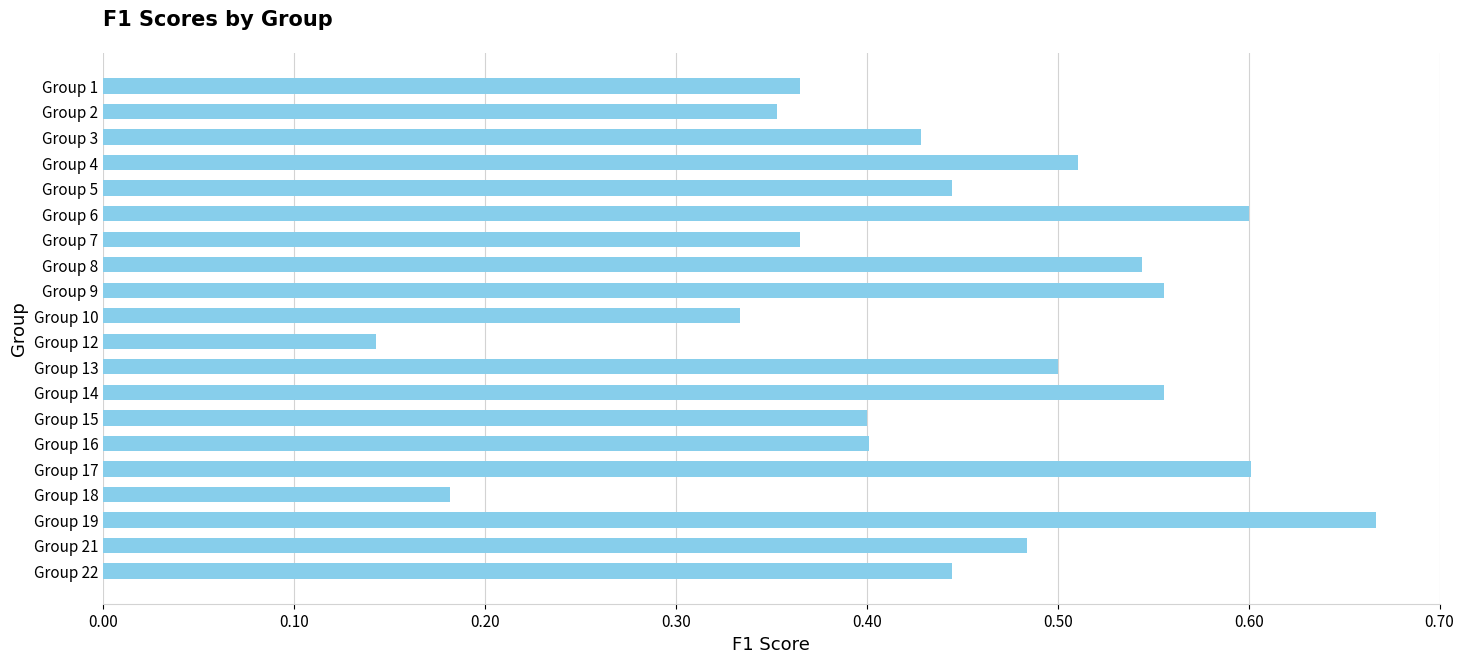

Which category has the highest value across all series?

Group 19